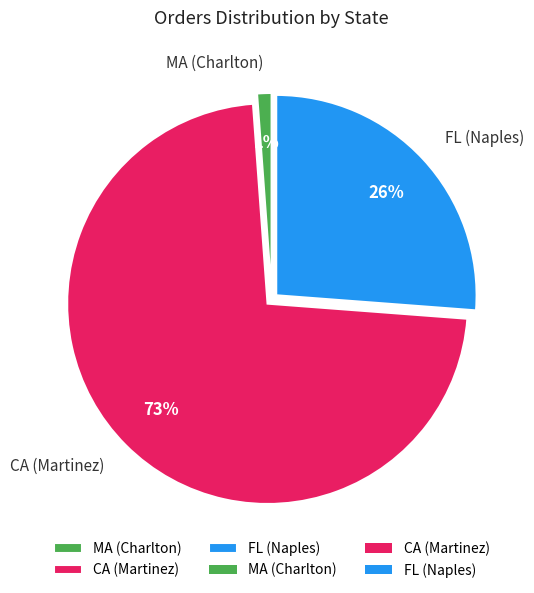

How many segments does this pie chart have?

3